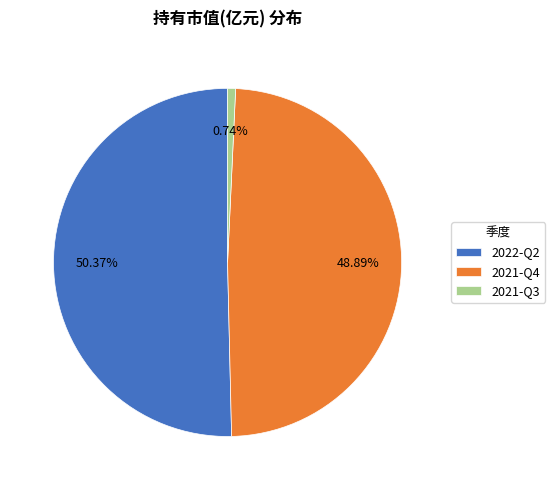

Does 2022-Q2 account for over 50% of the chart?

Yes